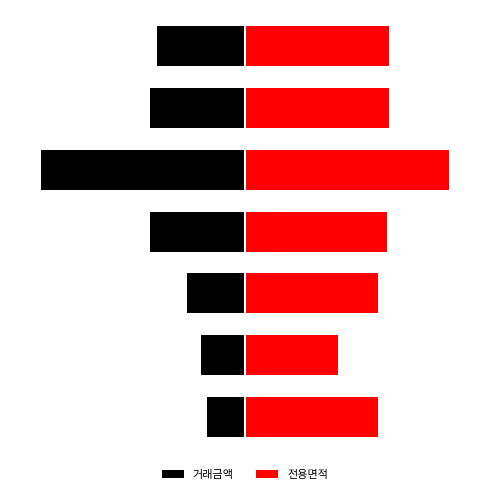

How many data points in 거래금액 are less than -42?

4